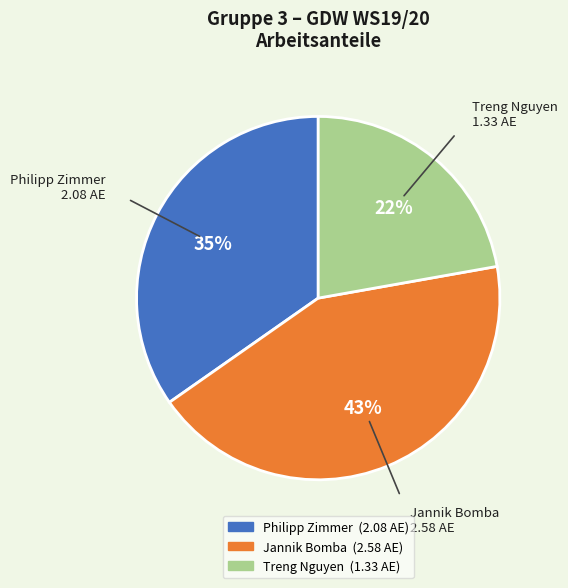

Is there a majority slice in this chart?

No